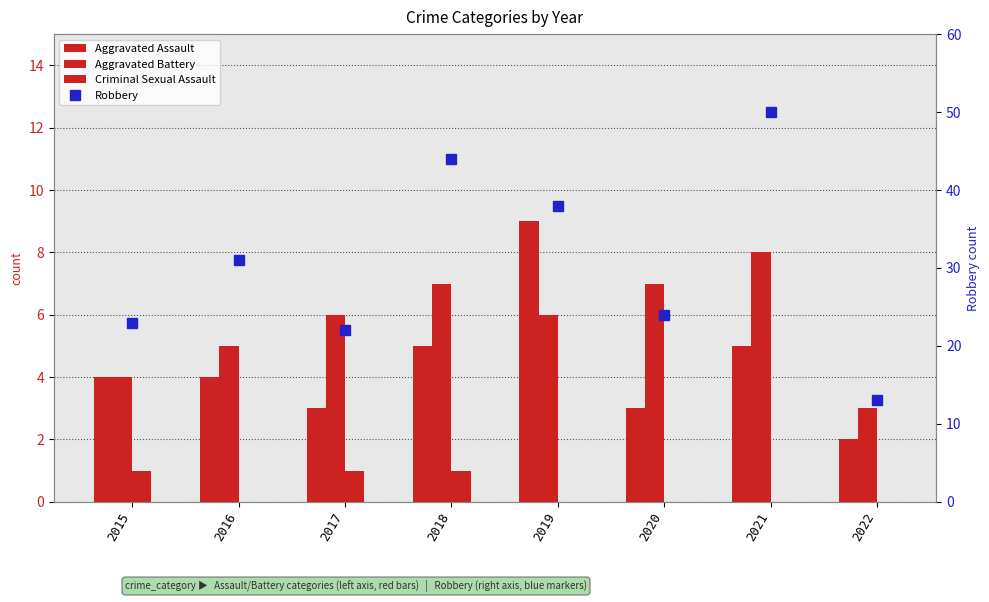

Between 2019 and 2020, which is larger?

2019